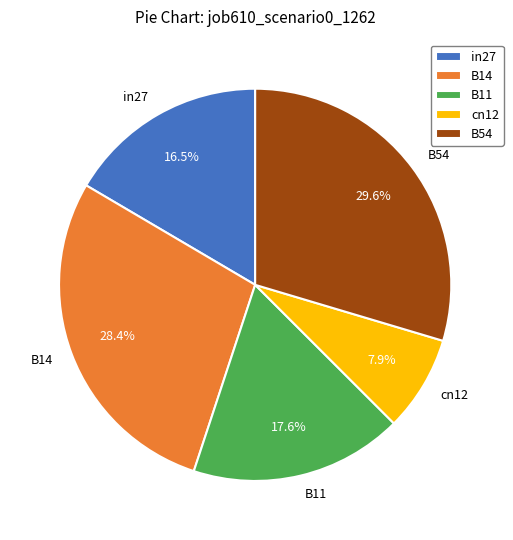

How much of the chart is everything except B54?

70.4%